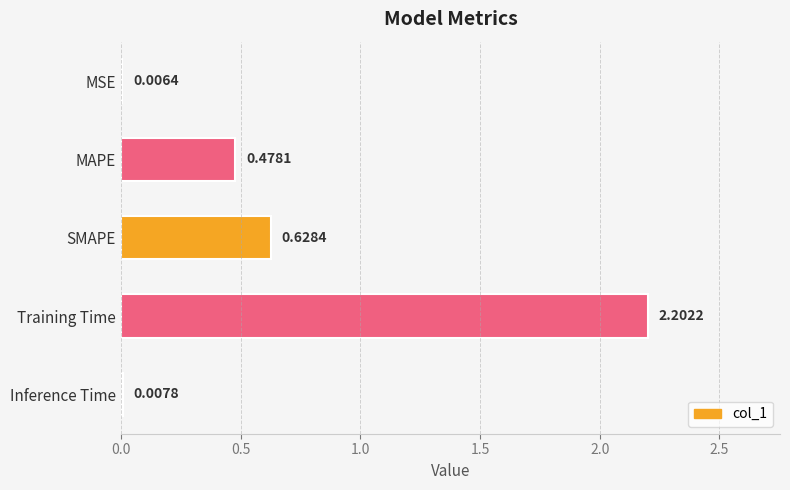

What is the sum of all values?

3.3